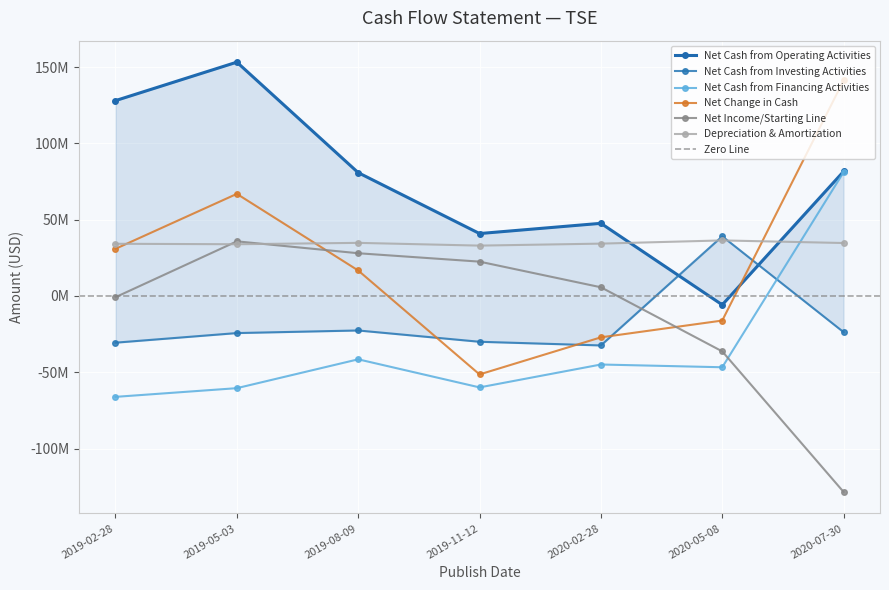

What are all the series names shown in the legend?

Net Cash from Operating Activities, Net Cash from Investing Activities, Net Cash from Financing Activities, Net Change in Cash, Net Income/Starting Line, Depreciation & Amortization